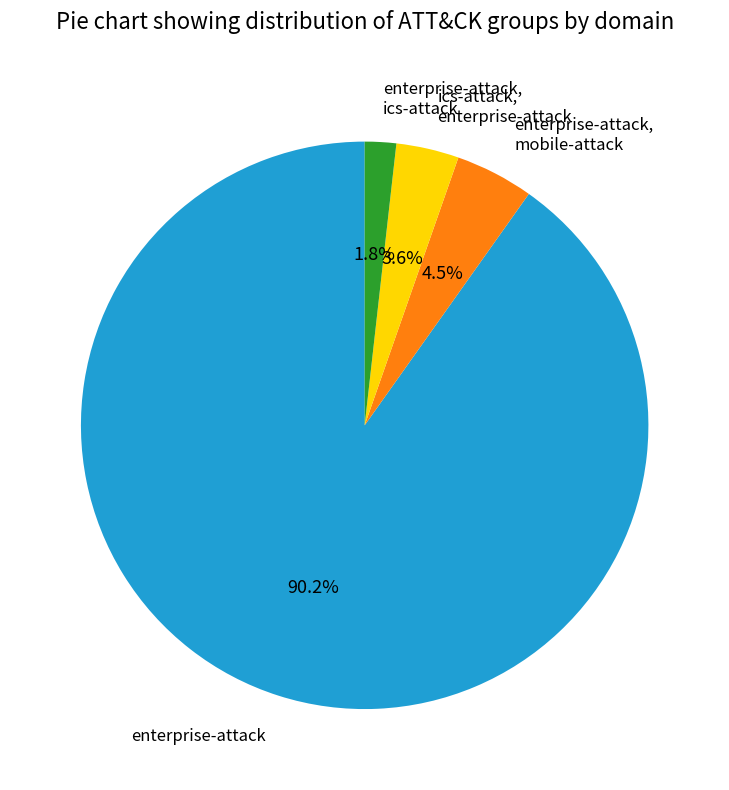

How many slices are in this pie chart?

4